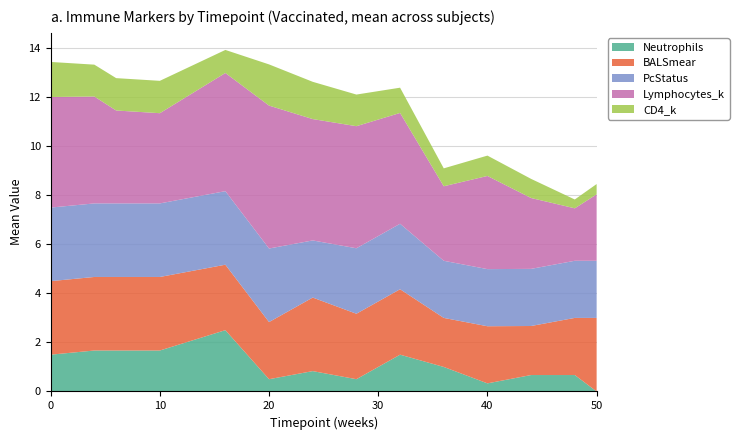

Reading left to right, list all the values displayed in this chart.

Neutrophils: 1.5	1.7	1.7	1.7	2.5	0.5	0.8	0.5	1.5	1.0	0.3	0.7	0.7	0.0
BALSmear: 3.0	3.0	3.0	3.0	2.7	2.3	3.0	2.7	2.7	2.0	2.3	2.0	2.3	3.0
PcStatus: 3.0	3.0	3.0	3.0	3.0	3.0	2.3	2.7	2.7	2.3	2.3	2.3	2.3	2.3
Lymphocytes_k: 4.5	4.4	3.8	3.7	4.8	5.8	5.0	5.0	4.5	3.0	3.8	2.9	2.1	2.7
CD4_k: 1.4	1.3	1.3	1.3	0.9	1.7	1.5	1.3	1.0	0.7	0.8	0.8	0.4	0.4